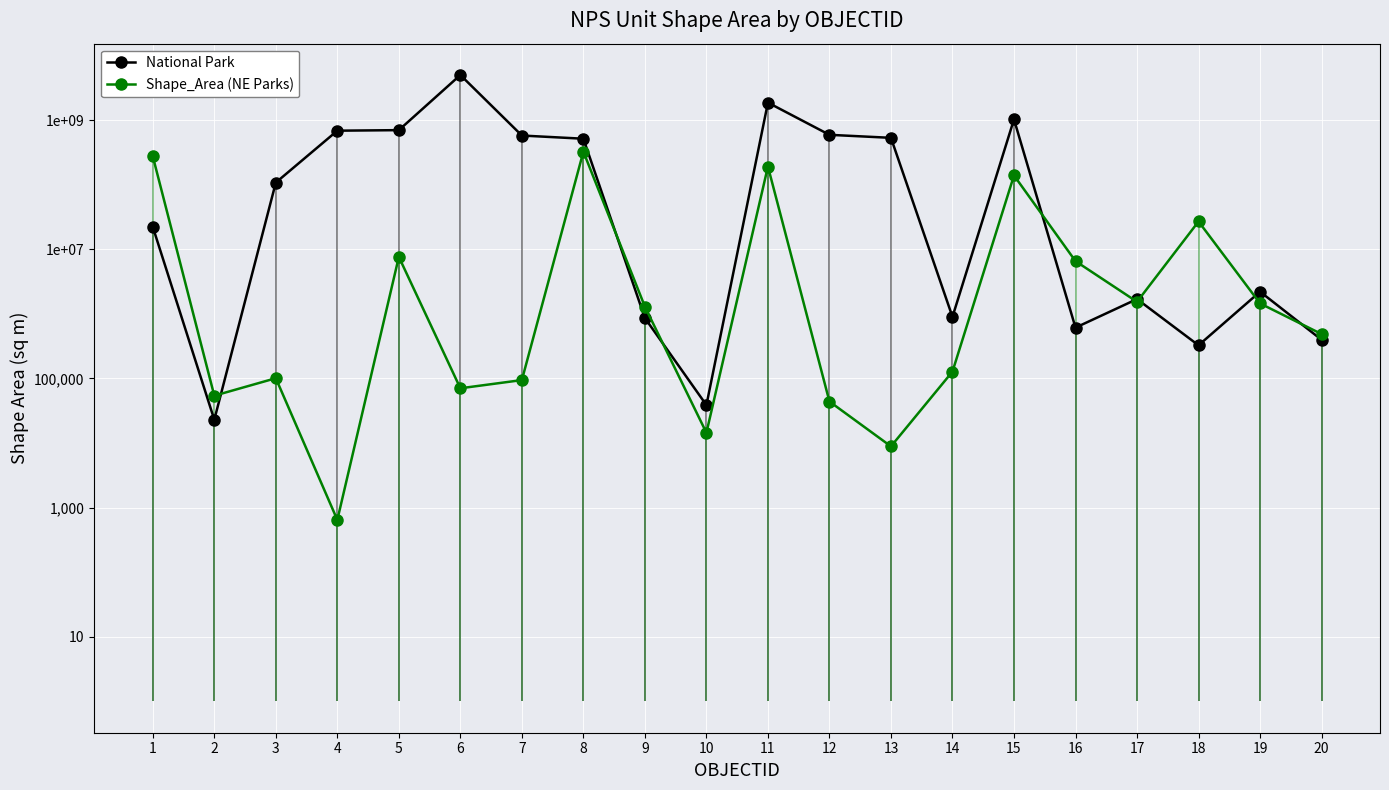

The value of Shape_Area (NE Parks) at 18 is 43442752.8. True or false?

False